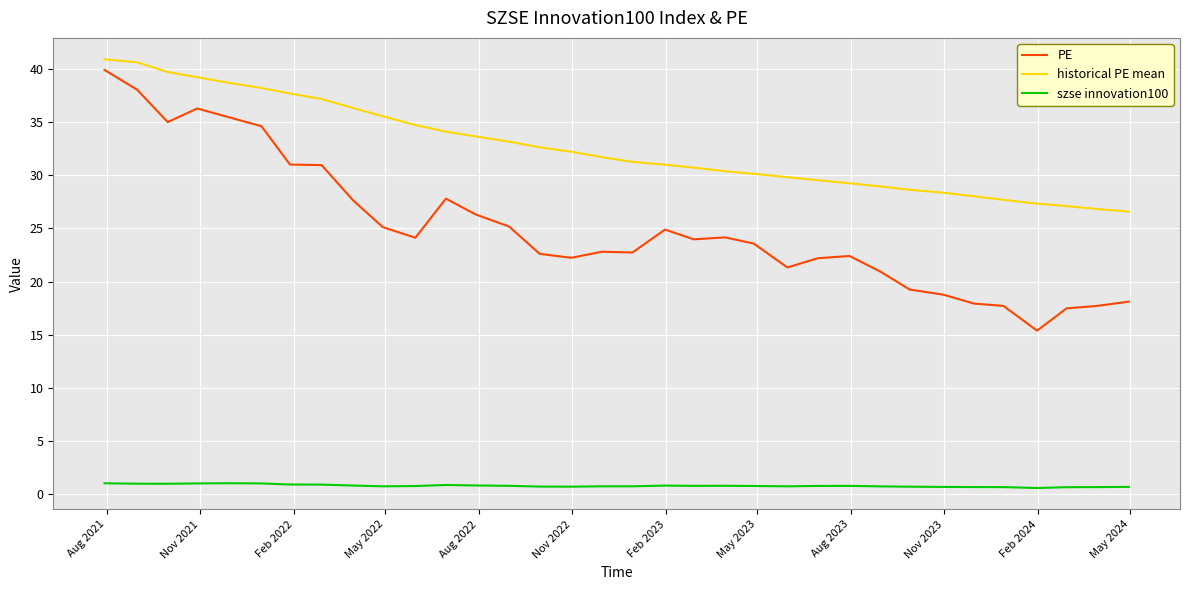

Which series has the widest spread of values?

PE